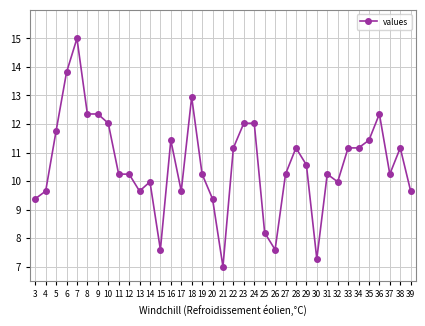

How many series are shown in this chart?

1